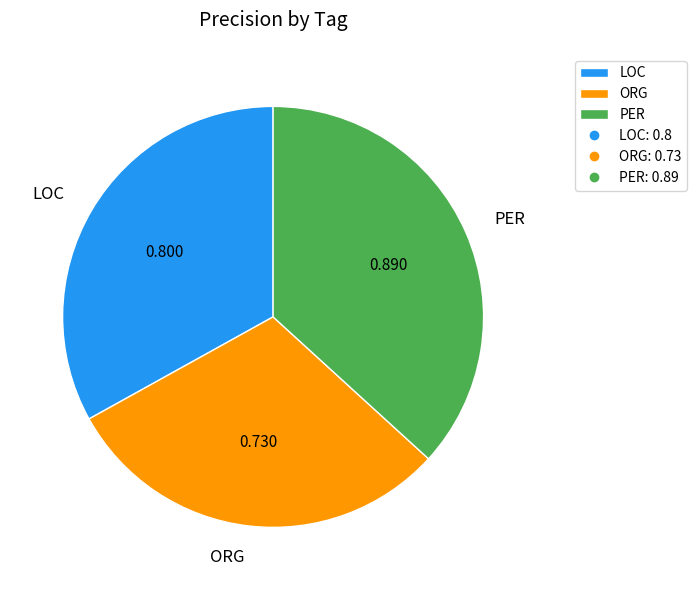

Which category has the smallest portion of the pie?

ORG